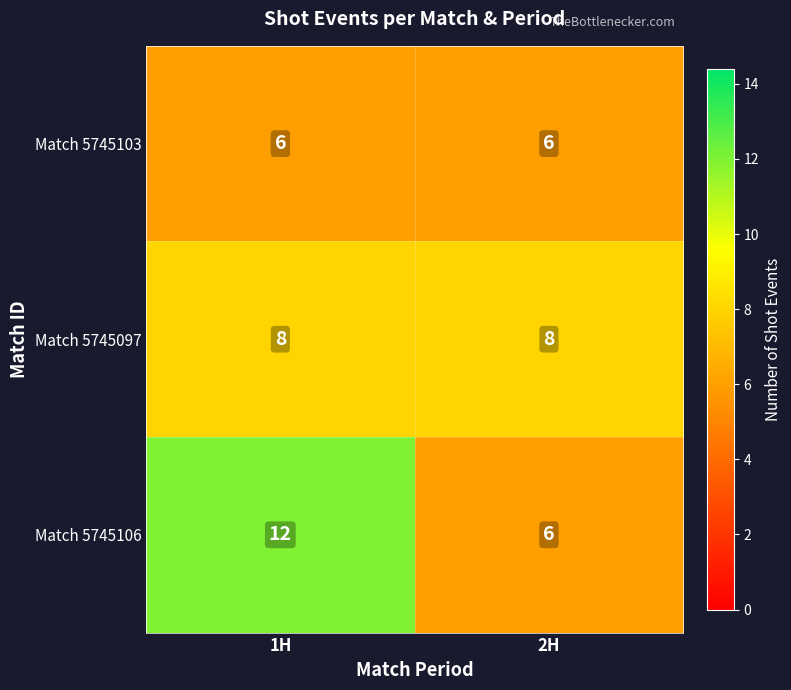

Reading left to right, list all the values displayed in this chart.

Match 5745103: 6	6
Match 5745097: 8	8
Match 5745106: 12	6